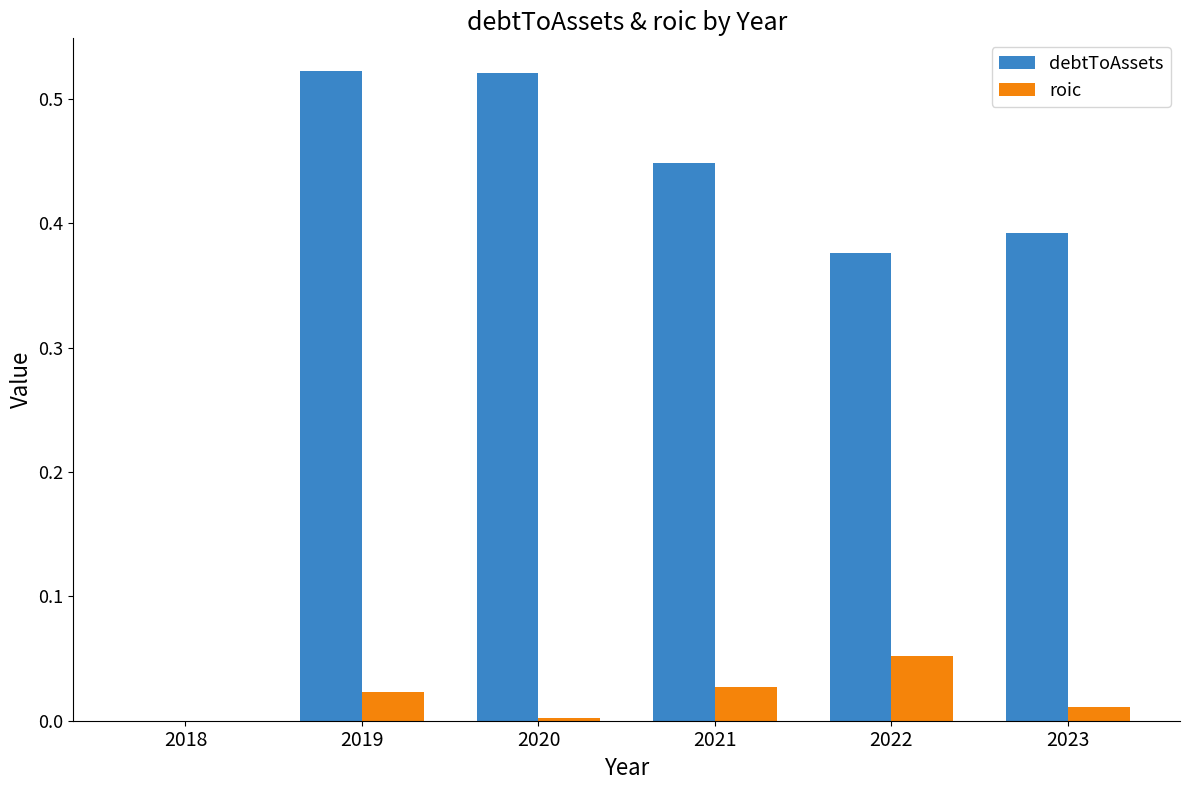

What is the sum of the debtToAssets values at 2021 and 2023?

0.8